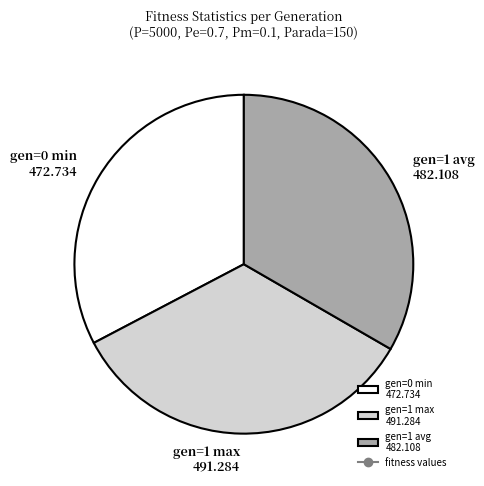

Combined, do gen=0 min 472.734 and gen=1 max 491.284 account for over 50%?

Yes